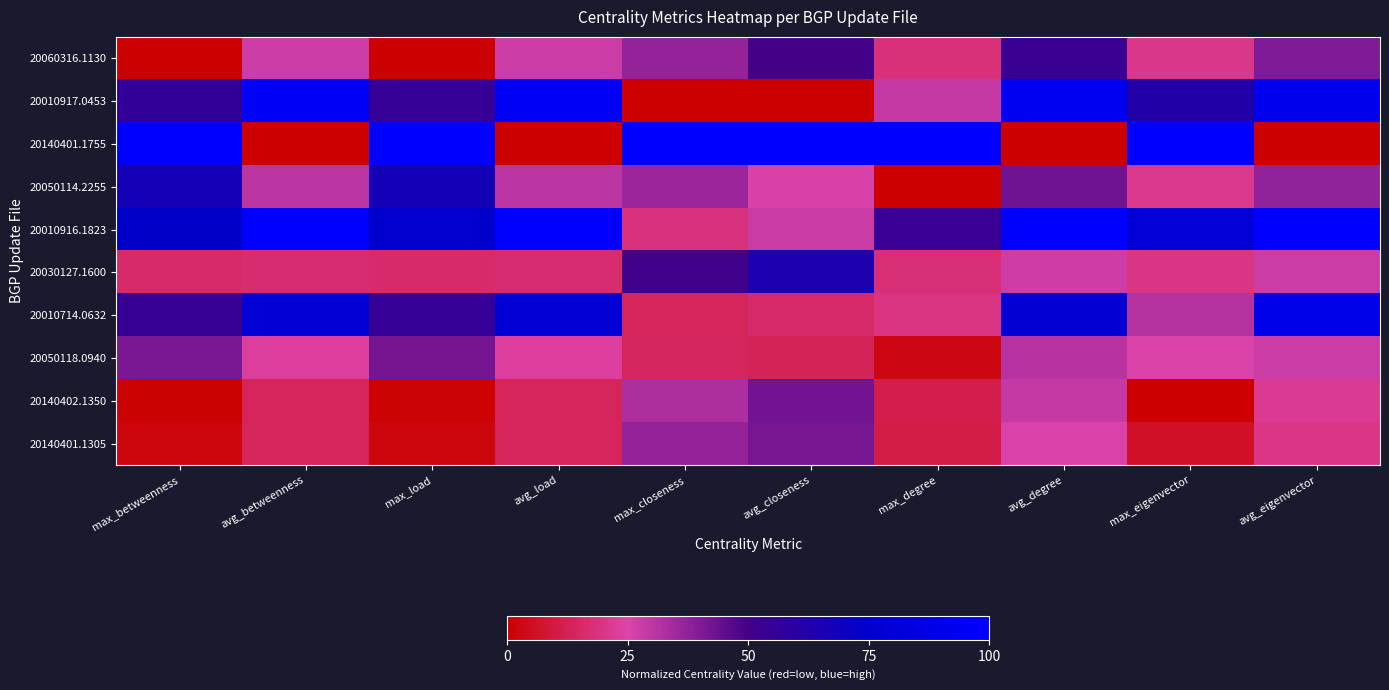

Reading left to right, list all the values displayed in this chart.

20060316.1130: max_betweenness=0.0	avg_betweenness=0.3	max_load=0.0	avg_load=0.3	max_closeness=0.4	avg_closeness=0.5	max_degree=0.2	avg_degree=0.5	max_eigenvector=0.2	avg_eigenvector=0.4
20010917.0453: max_betweenness=0.6	avg_betweenness=1.0	max_load=0.6	avg_load=1.0	max_closeness=0.0	avg_closeness=0.0	max_degree=0.3	avg_degree=0.9	max_eigenvector=0.6	avg_eigenvector=0.9
20140401.1755: max_betweenness=1.0	avg_betweenness=0.0	max_load=1.0	avg_load=0.0	max_closeness=1.0	avg_closeness=1.0	max_degree=1.0	avg_degree=0.0	max_eigenvector=1.0	avg_eigenvector=0.0
20050114.2255: max_betweenness=0.7	avg_betweenness=0.3	max_load=0.7	avg_load=0.3	max_closeness=0.4	avg_closeness=0.3	max_degree=0.0	avg_degree=0.4	max_eigenvector=0.2	avg_eigenvector=0.4
20010916.1823: max_betweenness=0.7	avg_betweenness=1.0	max_load=0.8	avg_load=1.0	max_closeness=0.2	avg_closeness=0.3	max_degree=0.5	avg_degree=1.0	max_eigenvector=0.8	avg_eigenvector=1.0
20030127.1600: max_betweenness=0.2	avg_betweenness=0.2	max_load=0.2	avg_load=0.2	max_closeness=0.5	avg_closeness=0.6	max_degree=0.2	avg_degree=0.3	max_eigenvector=0.2	avg_eigenvector=0.3
20010714.0632: max_betweenness=0.5	avg_betweenness=0.8	max_load=0.6	avg_load=0.8	max_closeness=0.1	avg_closeness=0.2	max_degree=0.2	avg_degree=0.8	max_eigenvector=0.3	avg_eigenvector=0.9
20050118.0940: max_betweenness=0.4	avg_betweenness=0.2	max_load=0.4	avg_load=0.2	max_closeness=0.1	avg_closeness=0.1	max_degree=0.0	avg_degree=0.3	max_eigenvector=0.2	avg_eigenvector=0.3
20140402.1350: max_betweenness=0.0	avg_betweenness=0.1	max_load=0.0	avg_load=0.1	max_closeness=0.3	avg_closeness=0.4	max_degree=0.1	avg_degree=0.3	max_eigenvector=0.0	avg_eigenvector=0.2
20140401.1305: max_betweenness=0.0	avg_betweenness=0.1	max_load=0.0	avg_load=0.1	max_closeness=0.4	avg_closeness=0.4	max_degree=0.1	avg_degree=0.3	max_eigenvector=0.1	avg_eigenvector=0.2